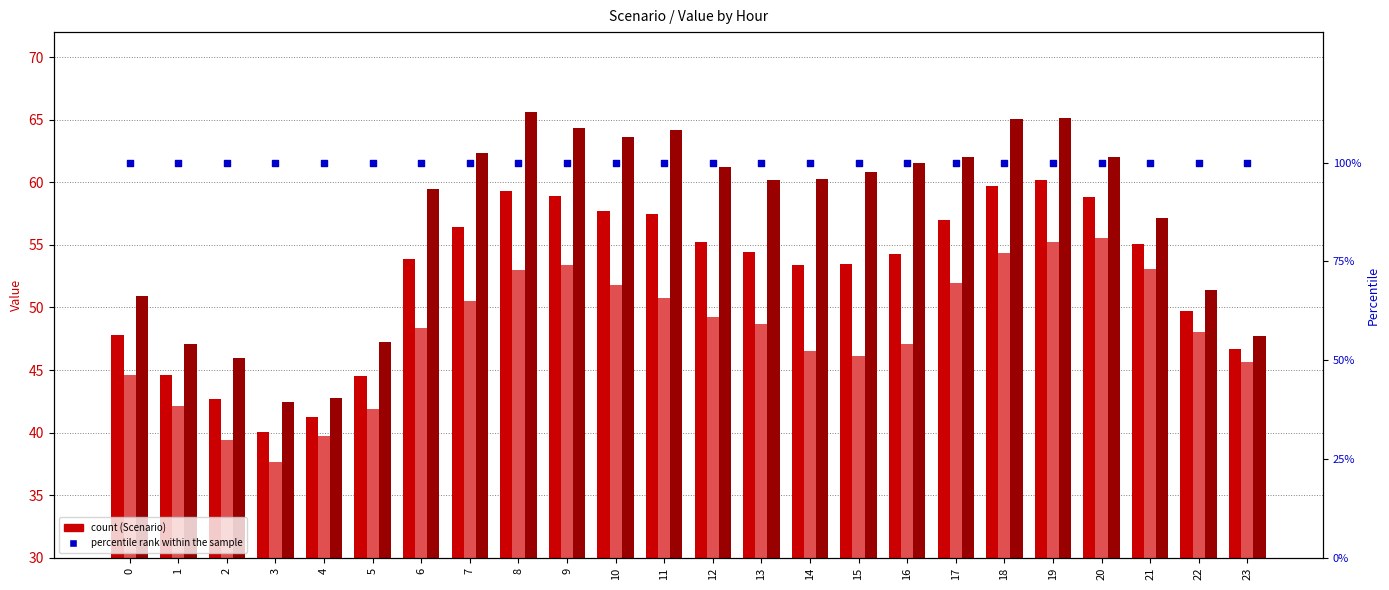

Which series contains the lowest Y value?

Scenario 2